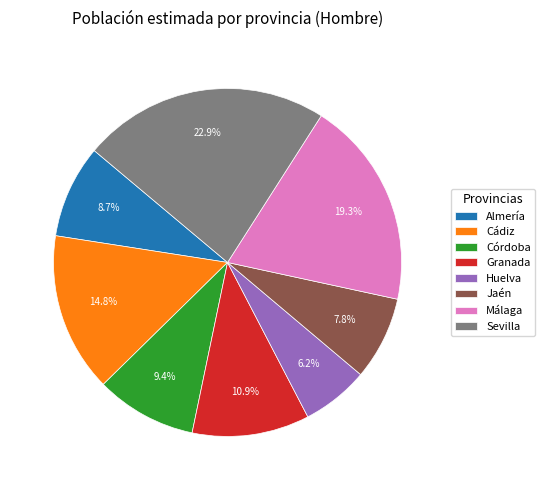

To the nearest percent, what is the combined percentage of Cádiz and Córdoba?

24%